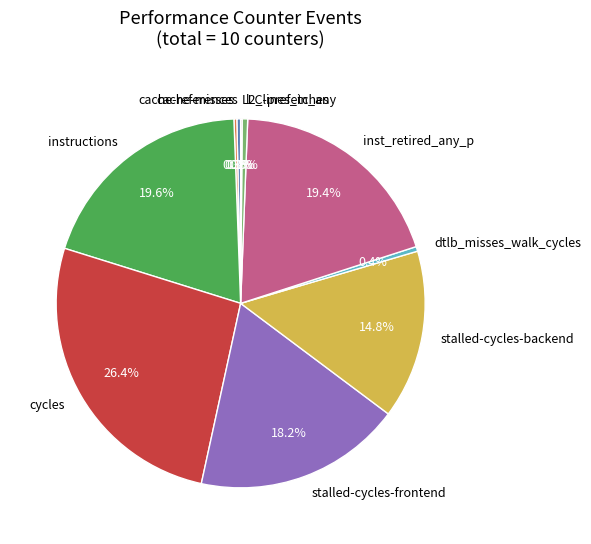

What percentage is NOT represented by stalled-cycles-frontend?

81.8%